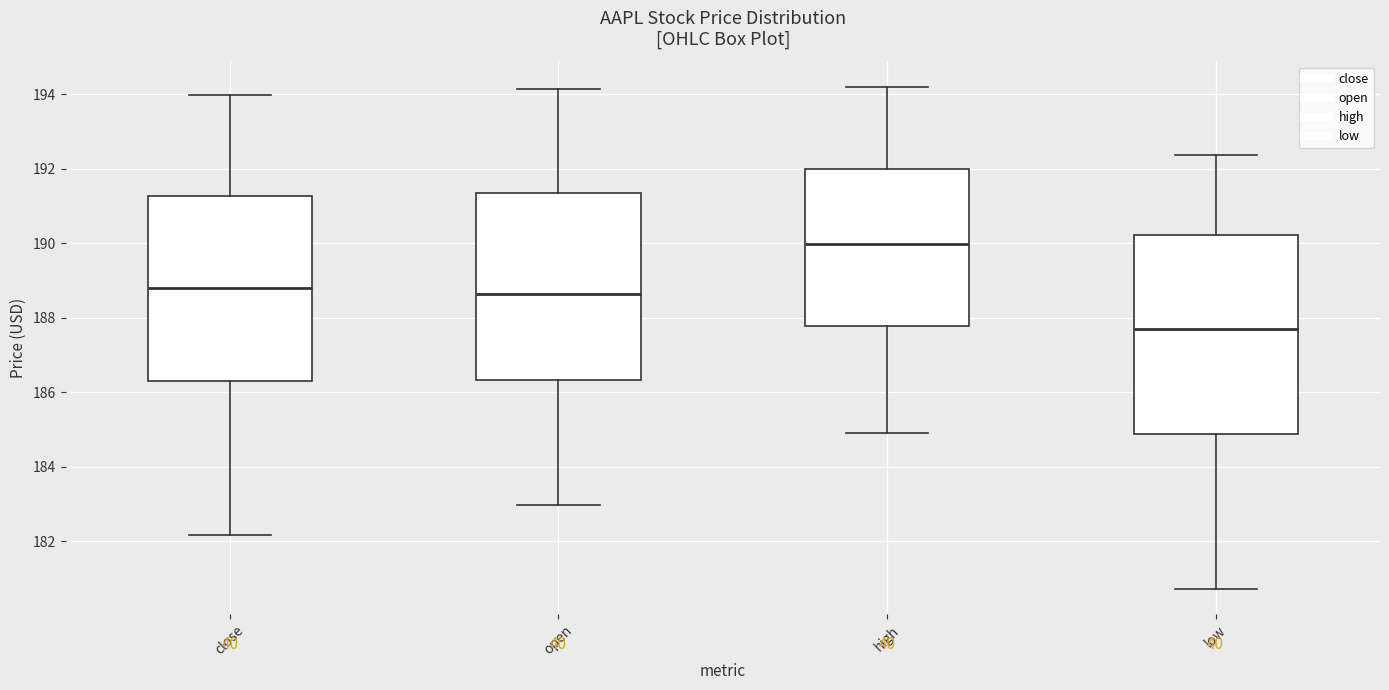

Which box has the lowest median line?

low